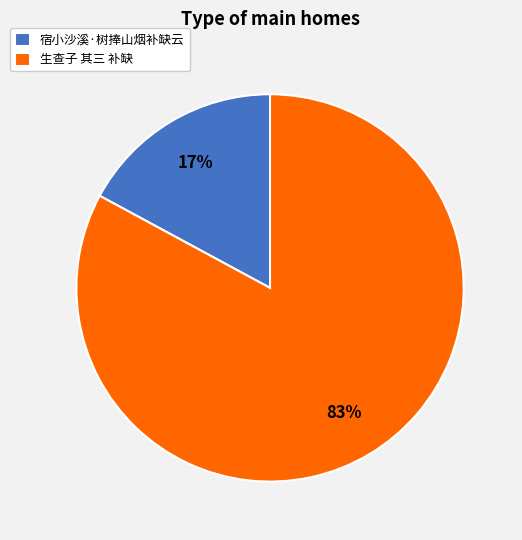

Which slice represents more than half of the pie?

生查子 其三 补缺